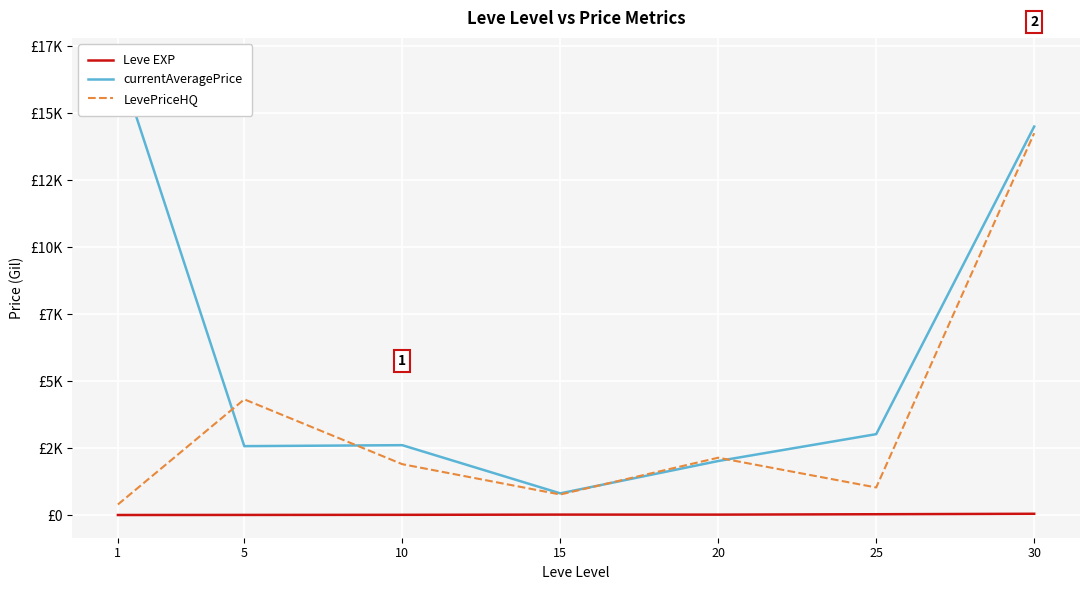

What is the difference between the LevePriceHQ values at 10 and 20?

242.3